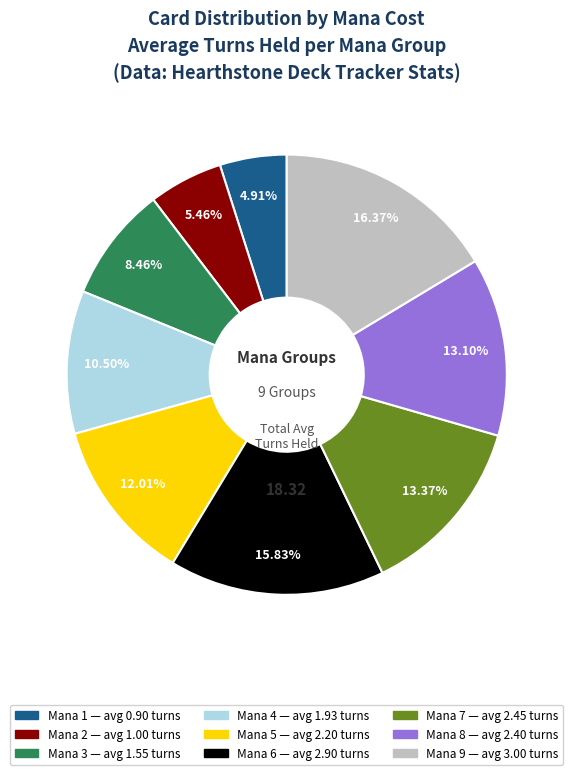

Is there a majority slice in this chart?

No